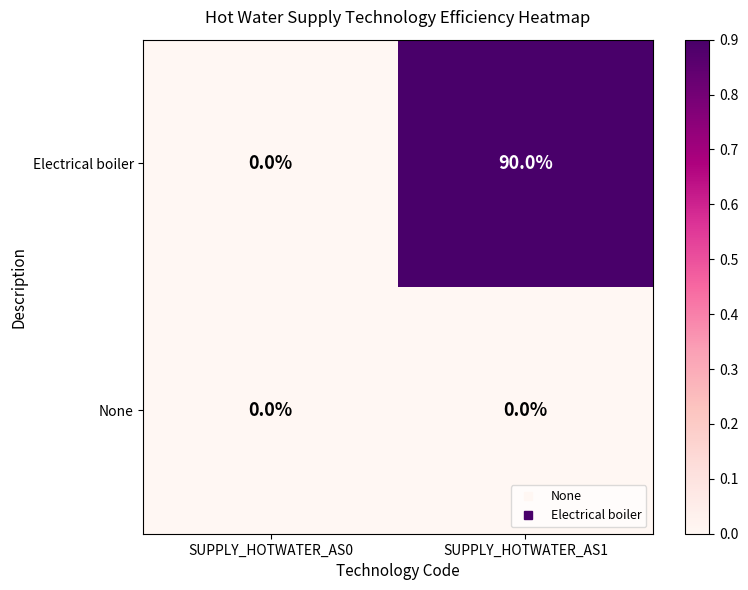

What is the average value of the Electrical boiler series?

45